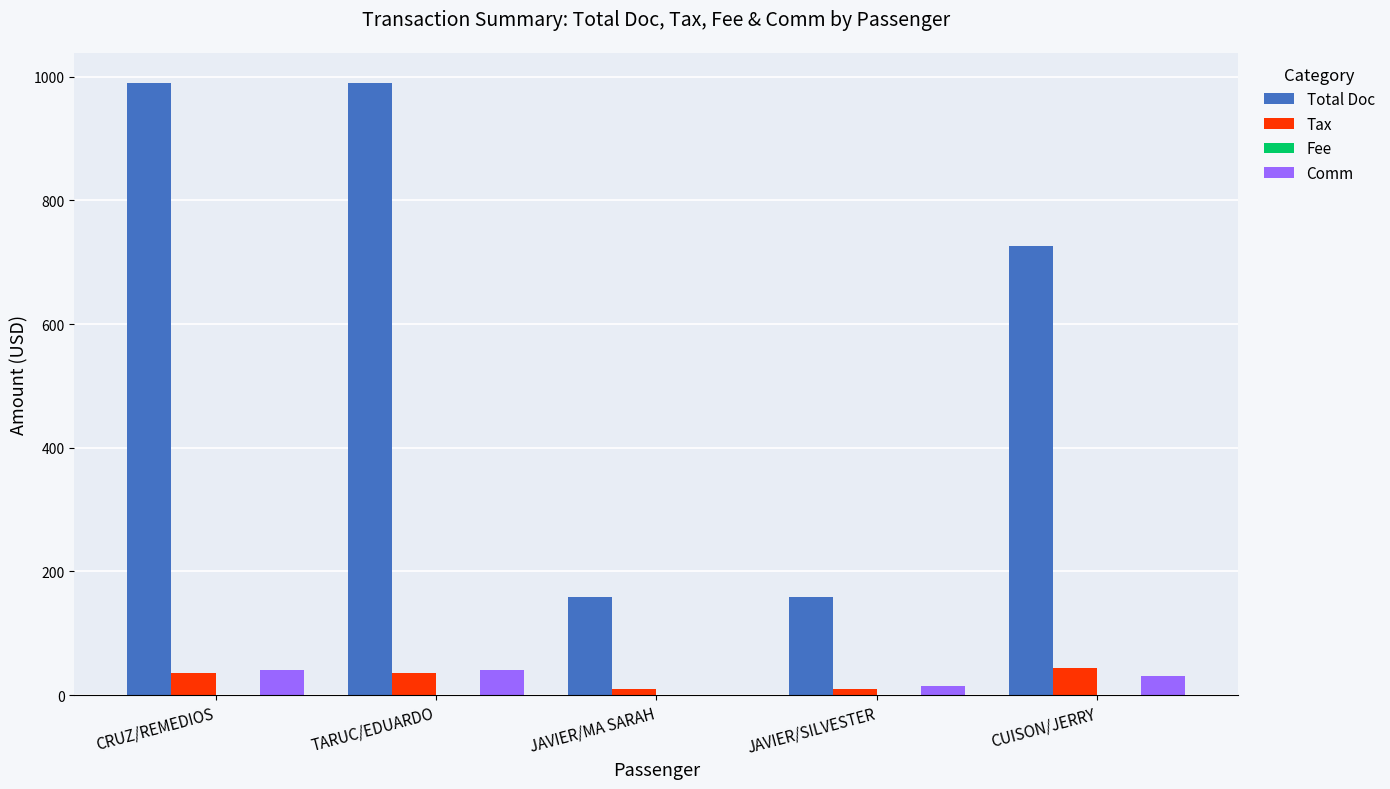

What is the greatest value displayed?

989.0